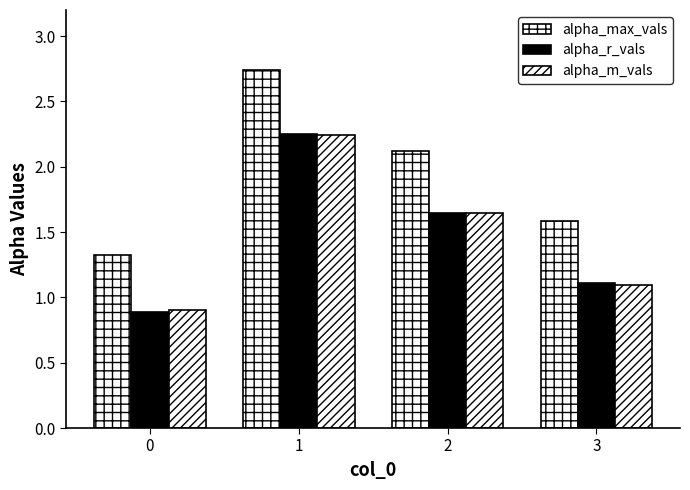

How many series are shown in this chart?

3